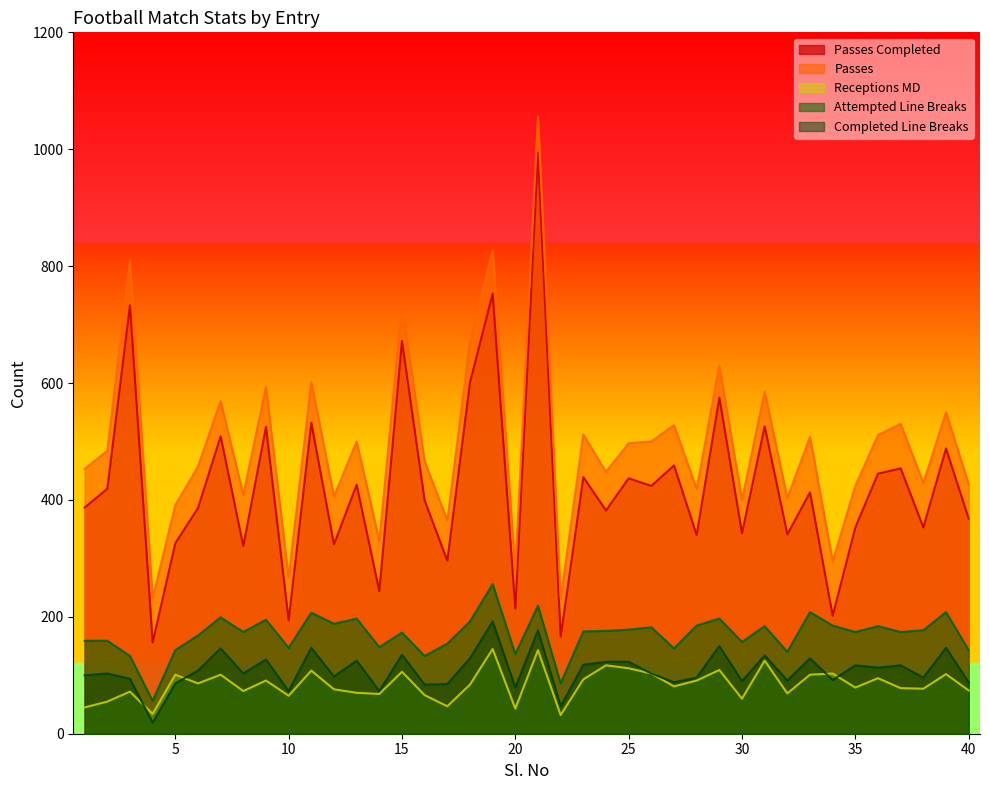

What is the maximum value for Completed Line Breaks?

192